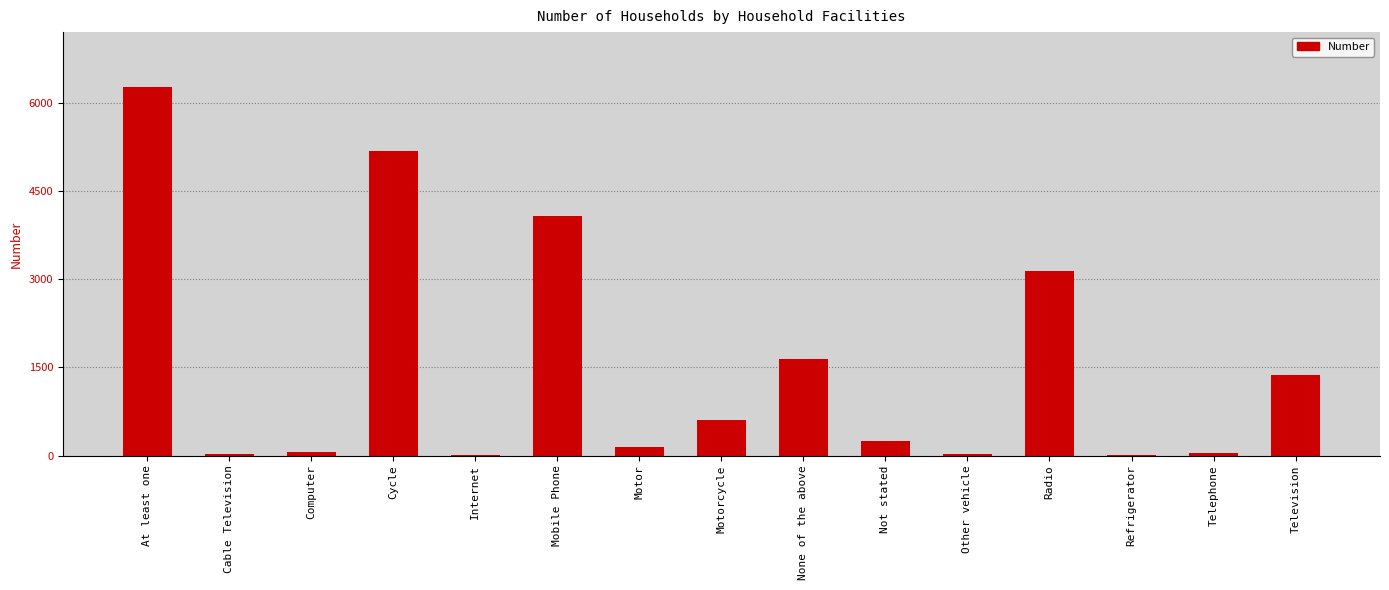

What is the maximum value shown in the chart?

6263